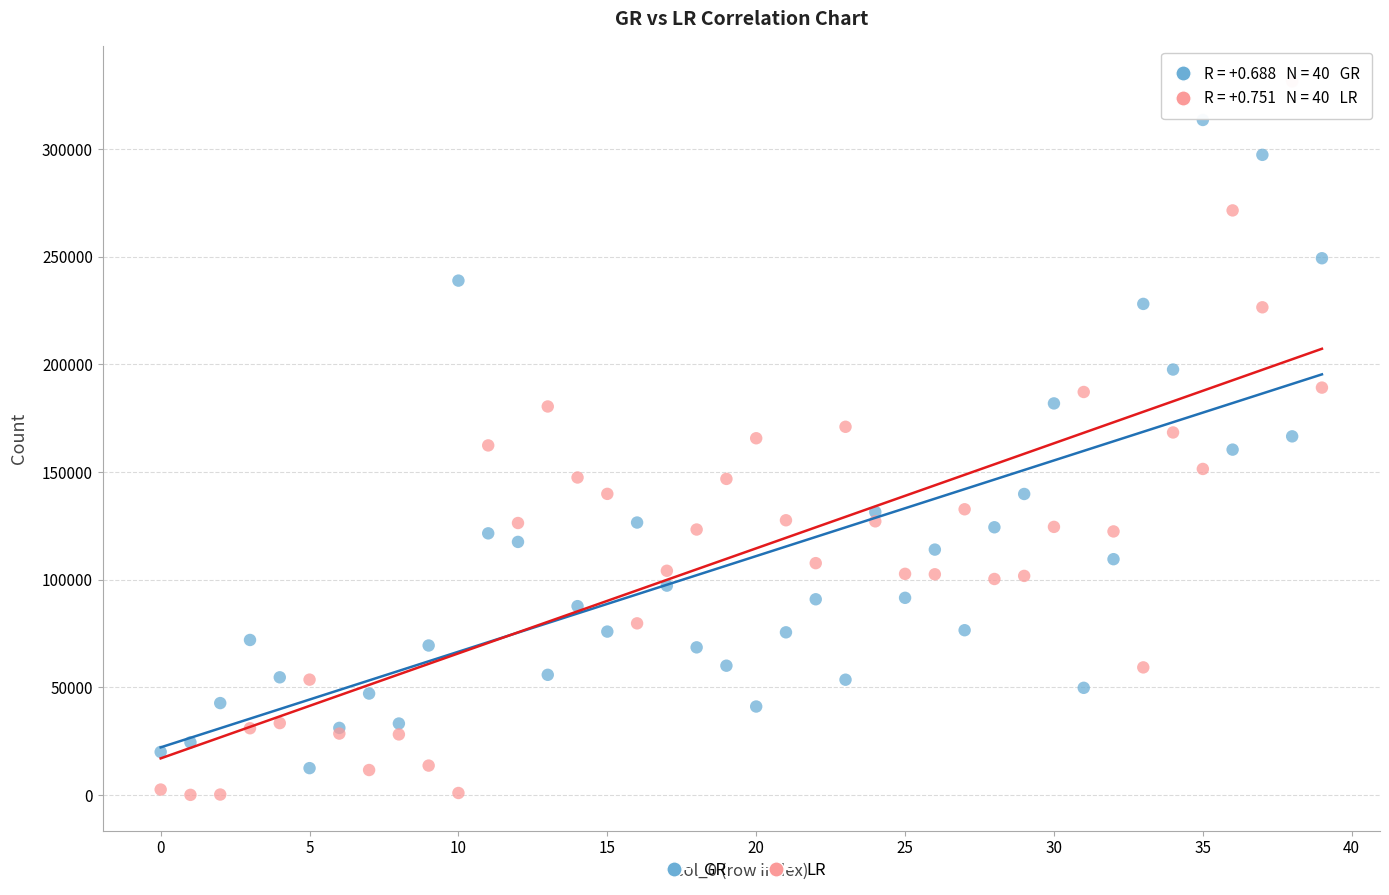

Which series contains the highest Y value?

LR